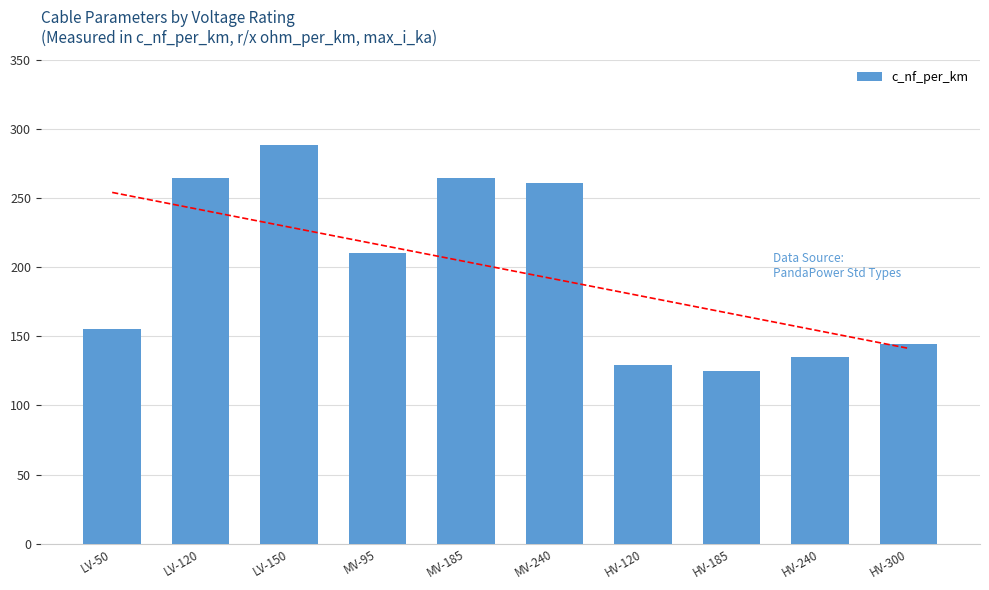

Where does the data first go above 210?

LV-120